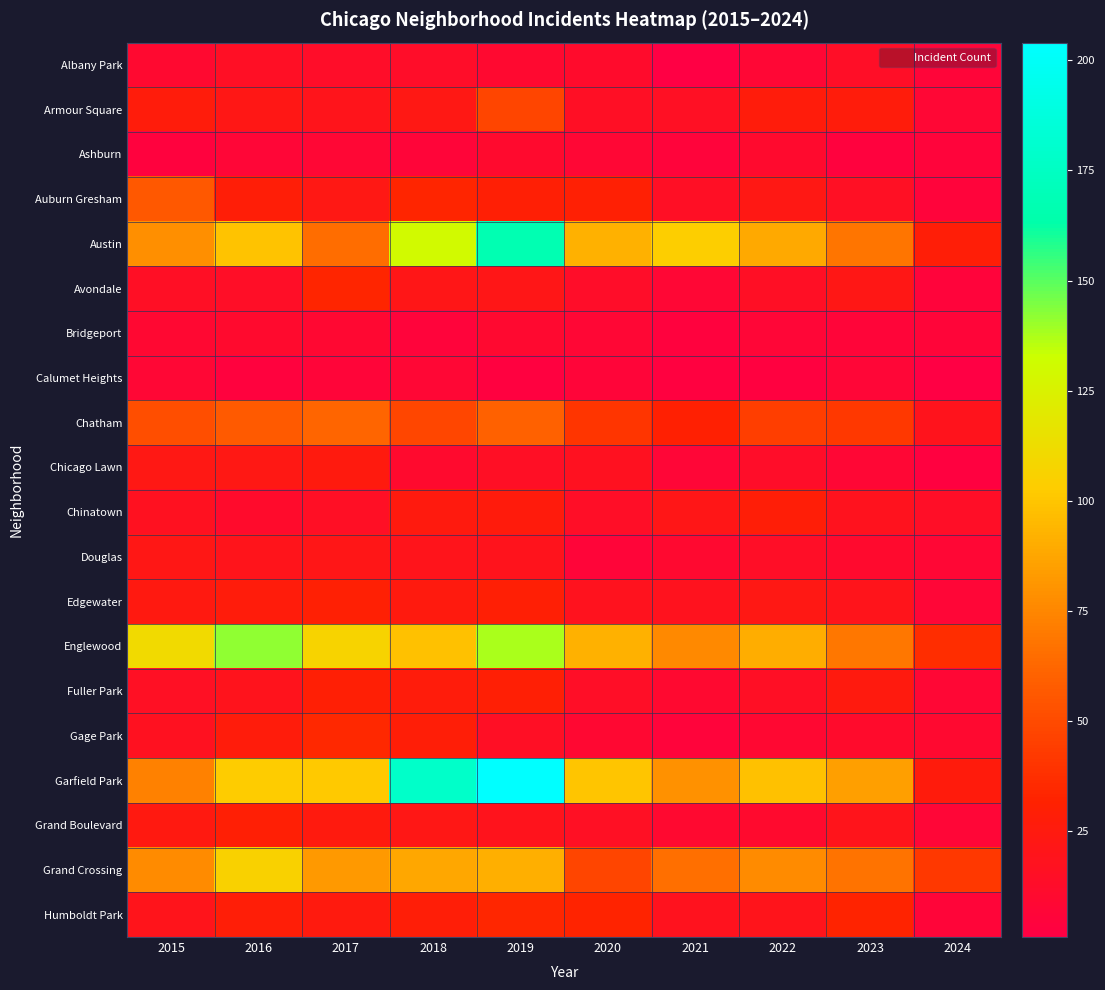

Reading left to right, transcribe all the data shown in this chart.

Albany Park: 2015=10	2016=15	2017=13	2018=13	2019=10	2020=12	2021=1	2022=8	2023=14	2024=6
Armour Square: 2015=27	2016=22	2017=20	2018=23	2019=47	2020=15	2021=16	2022=27	2023=27	2024=8
Ashburn: 2015=4	2016=7	2017=8	2018=6	2019=11	2020=8	2021=5	2022=11	2023=4	2024=5
Auburn Gresham: 2015=56	2016=28	2017=23	2018=33	2019=29	2020=30	2021=15	2022=23	2023=16	2024=5
Austin: 2015=78	2016=99	2017=65	2018=130	2019=167	2020=92	2021=104	2022=89	2023=68	2024=28
Avondale: 2015=15	2016=14	2017=33	2018=21	2019=21	2020=13	2021=8	2022=15	2023=22	2024=5
Bridgeport: 2015=9	2016=11	2017=9	2018=5	2019=10	2020=8	2021=4	2022=7	2023=6	2024=6
Calumet Heights: 2015=8	2016=4	2017=6	2018=8	2019=3	2020=6	2021=3	2022=3	2023=7	2024=1
Chatham: 2015=51	2016=57	2017=62	2018=48	2019=60	2020=40	2021=31	2022=44	2023=42	2024=19
Chicago Lawn: 2015=23	2016=23	2017=25	2018=11	2019=15	2020=17	2021=7	2022=13	2023=8	2024=3
Chinatown: 2015=17	2016=12	2017=15	2018=25	2019=26	2020=14	2021=21	2022=28	2023=18	2024=14
Douglas: 2015=22	2016=20	2017=21	2018=20	2019=19	2020=6	2021=10	2022=14	2023=11	2024=8
Edgewater: 2015=24	2016=27	2017=30	2018=25	2019=29	2020=18	2021=18	2022=23	2023=20	2024=7
Englewood: 2015=111	2016=142	2017=107	2018=98	2019=138	2020=92	2021=76	2022=90	2023=69	2024=37
Fuller Park: 2015=16	2016=19	2017=29	2018=27	2019=29	2020=14	2021=10	2022=15	2023=25	2024=8
Gage Park: 2015=17	2016=27	2017=35	2018=28	2019=15	2020=9	2021=5	2022=9	2023=12	2024=10
Garfield Park: 2015=73	2016=103	2017=101	2018=178	2019=204	2020=100	2021=79	2022=98	2023=85	2024=26
Grand Boulevard: 2015=24	2016=29	2017=25	2018=22	2019=19	2020=16	2021=10	2022=11	2023=20	2024=7
Grand Crossing: 2015=77	2016=106	2017=82	2018=88	2019=91	2020=47	2021=66	2022=77	2023=67	2024=42
Humboldt Park: 2015=20	2016=28	2017=25	2018=28	2019=34	2020=32	2021=18	2022=20	2023=32	2024=6